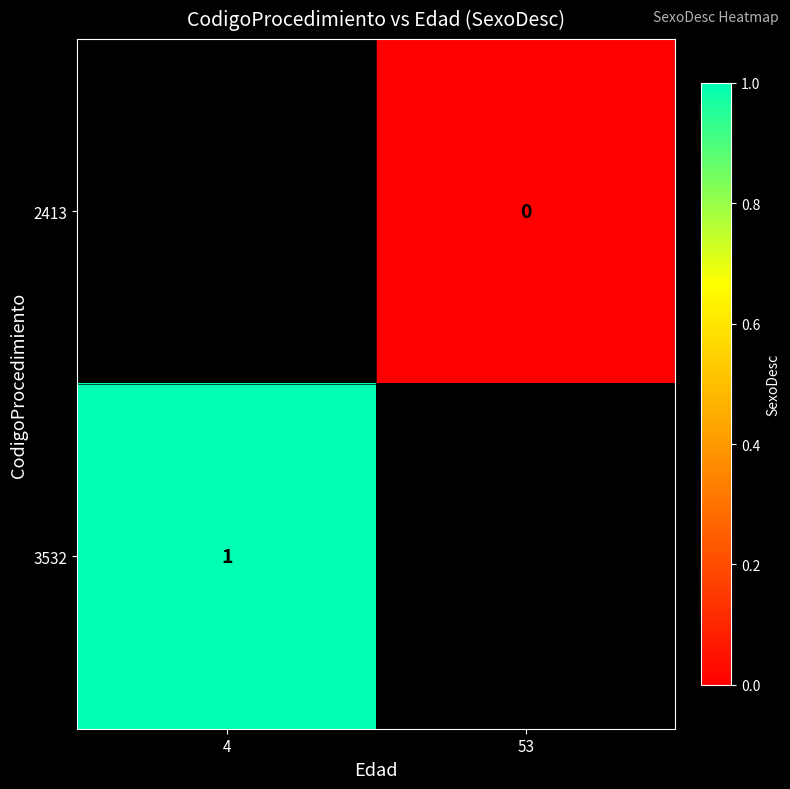

Which category has the highest value across all series?

4